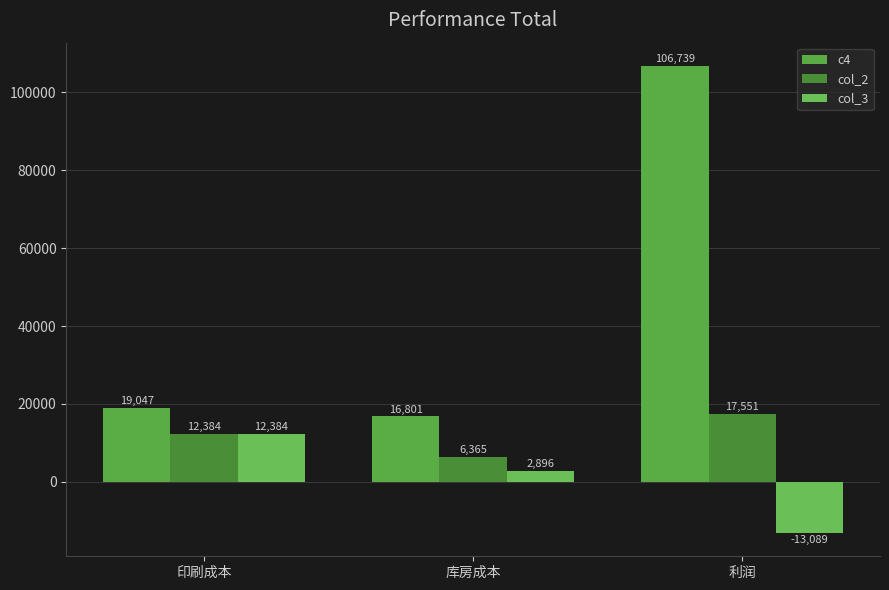

The value of c4 at 印刷成本 is 19047.2. True or false?

True